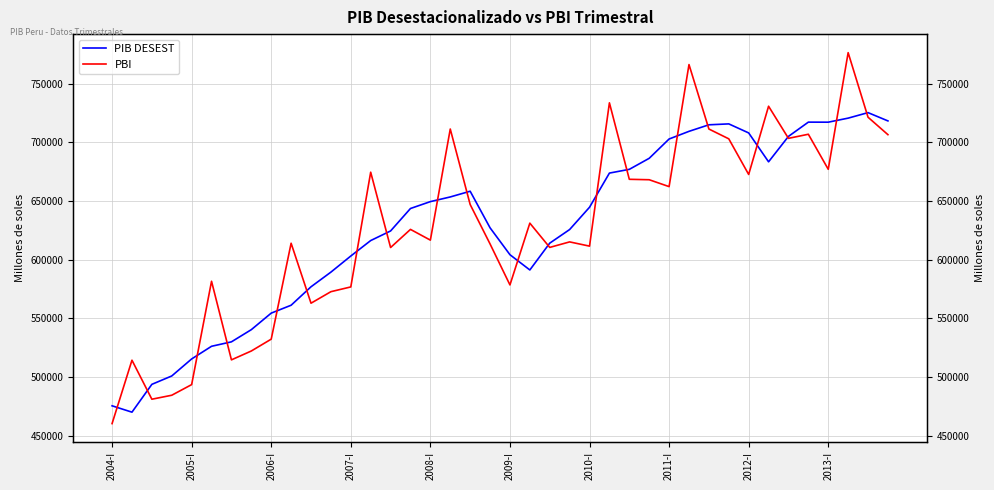

Is this an area chart (filled region under the line)?

No